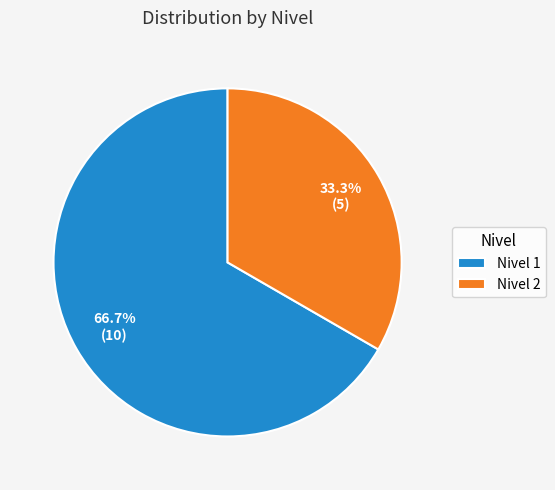

Rank the categories by value from lowest to highest.

Nivel 2, Nivel 1